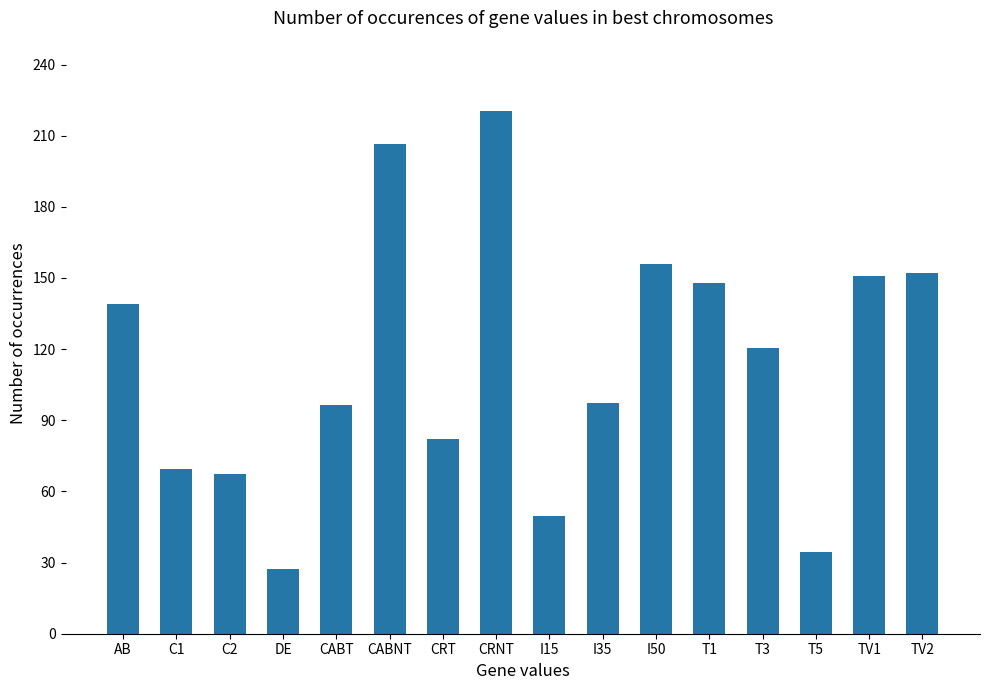

What is the label of the 3rd bar from the right?

T5